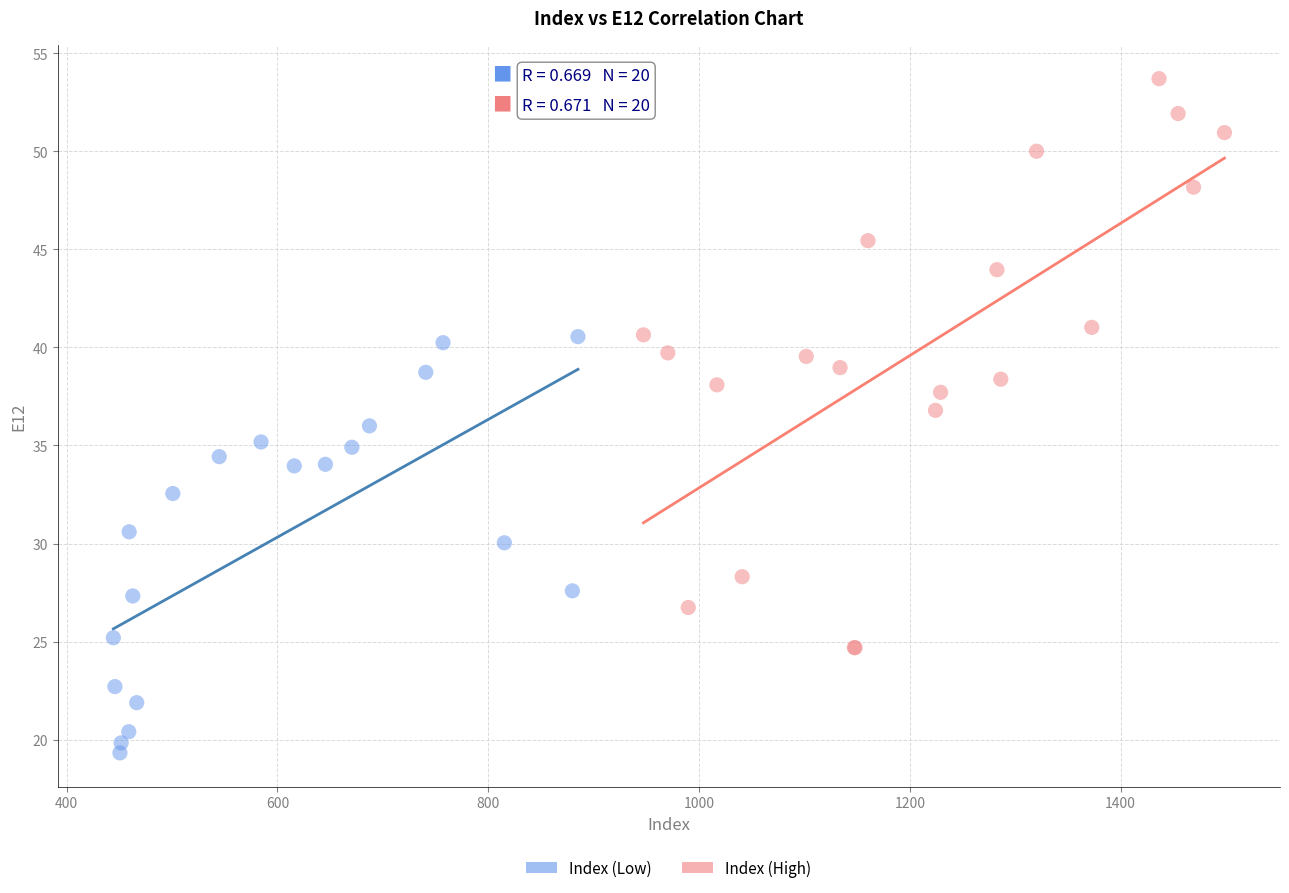

Which series contains the highest Y value?

Index (High)